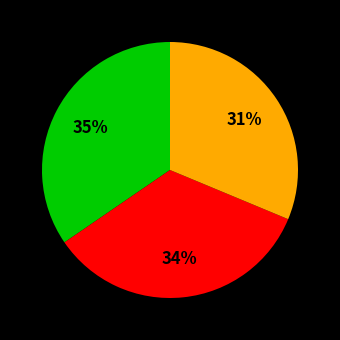

To the nearest percent, what is the average slice percentage?

33%